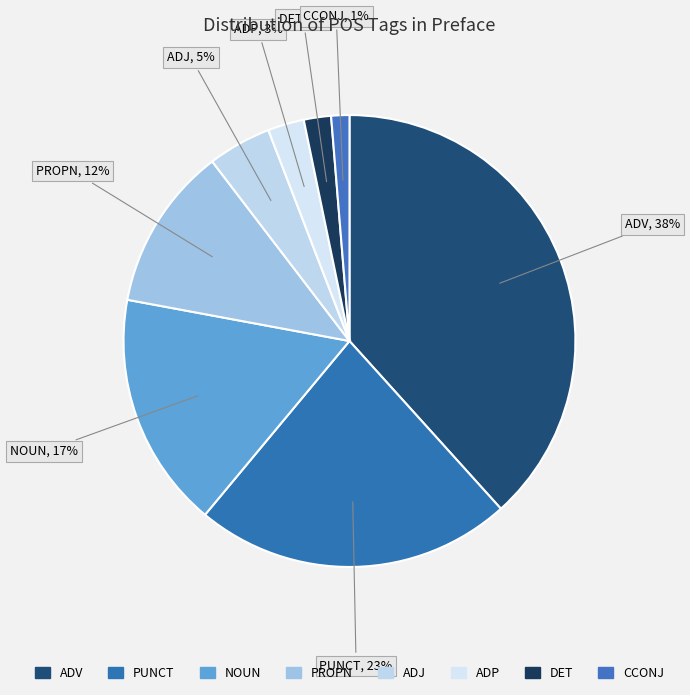

How many slices are in this pie chart?

8